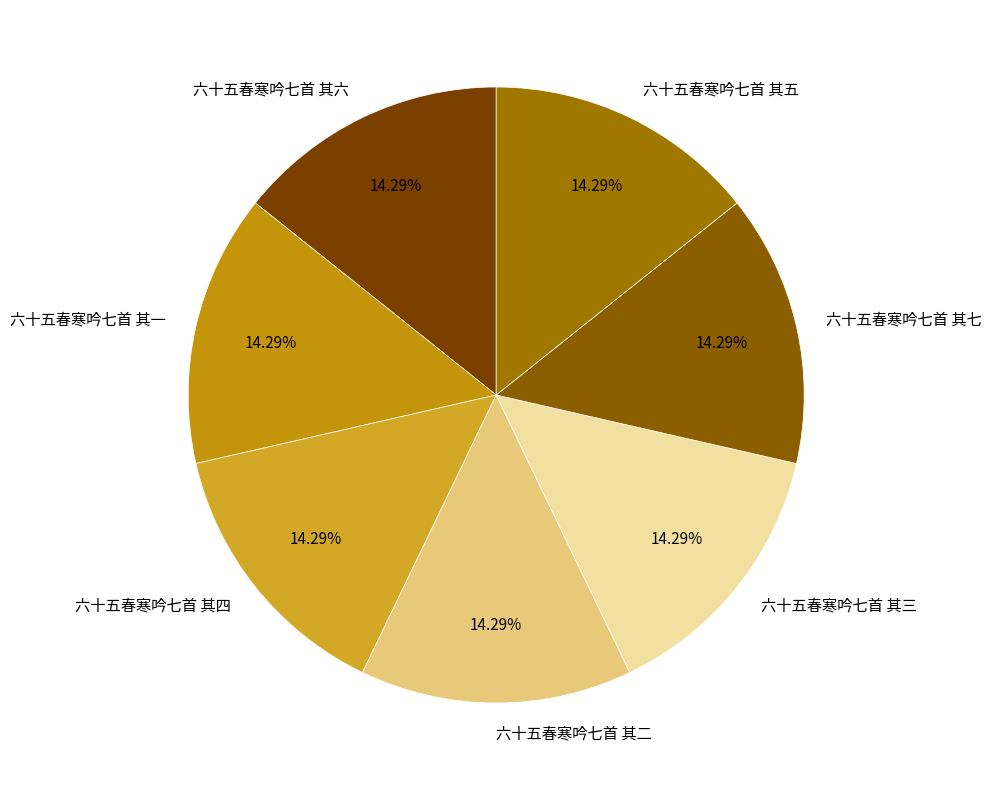

The 六十五春寒吟七首 其三 slice represents 14% of the pie. True or false?

True